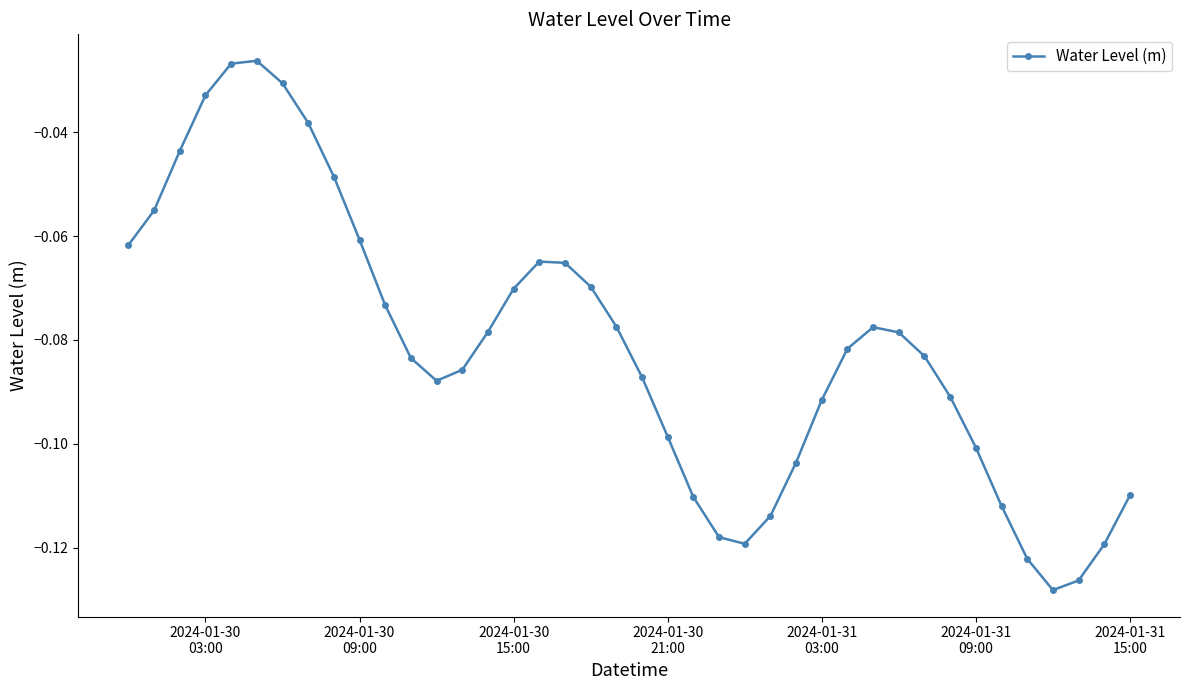

True or false: there are more than 1 points higher than both neighbors.

True